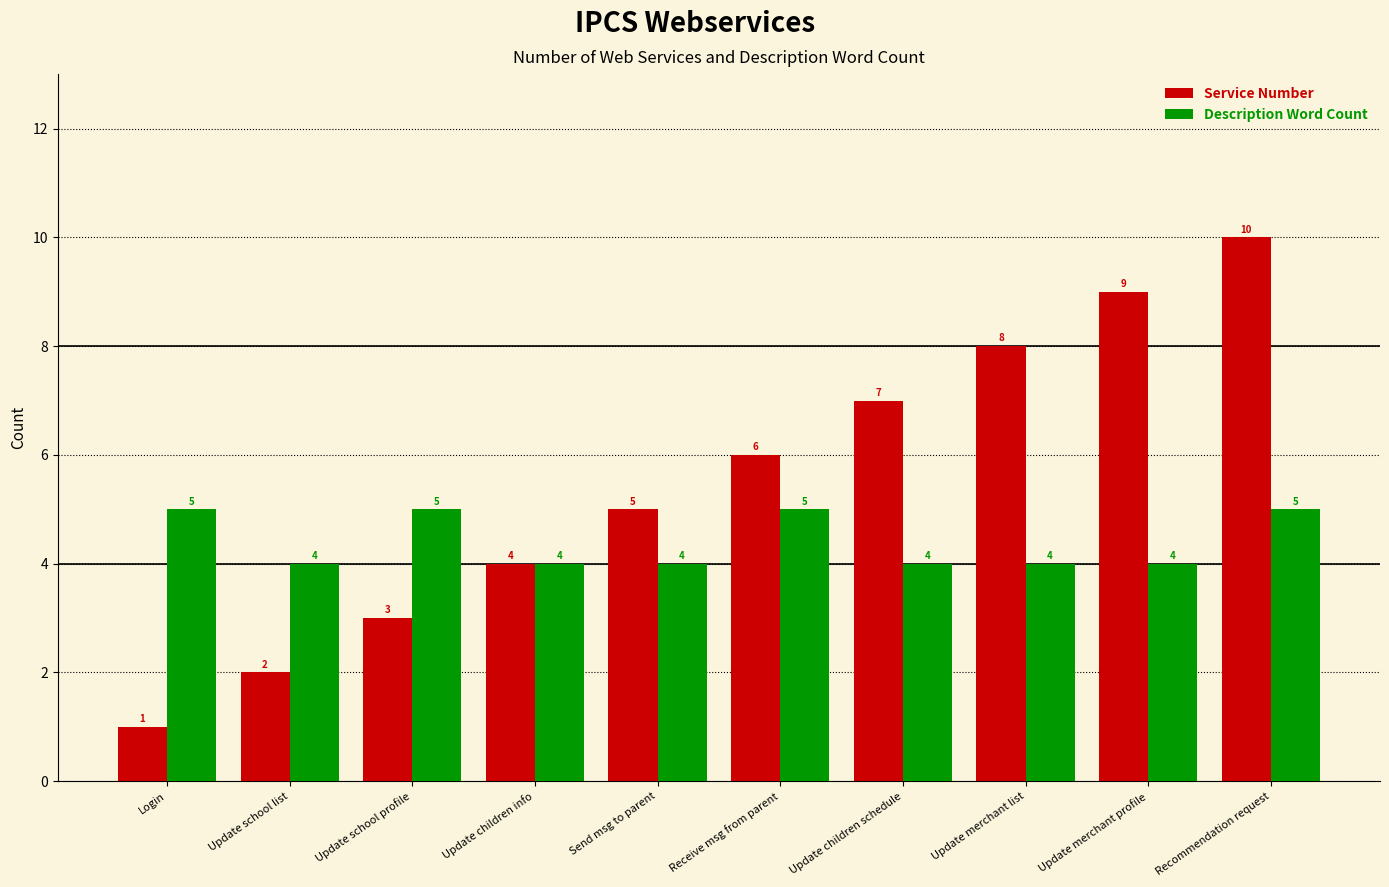

How many values in the Description Word Count series exceed 4?

4